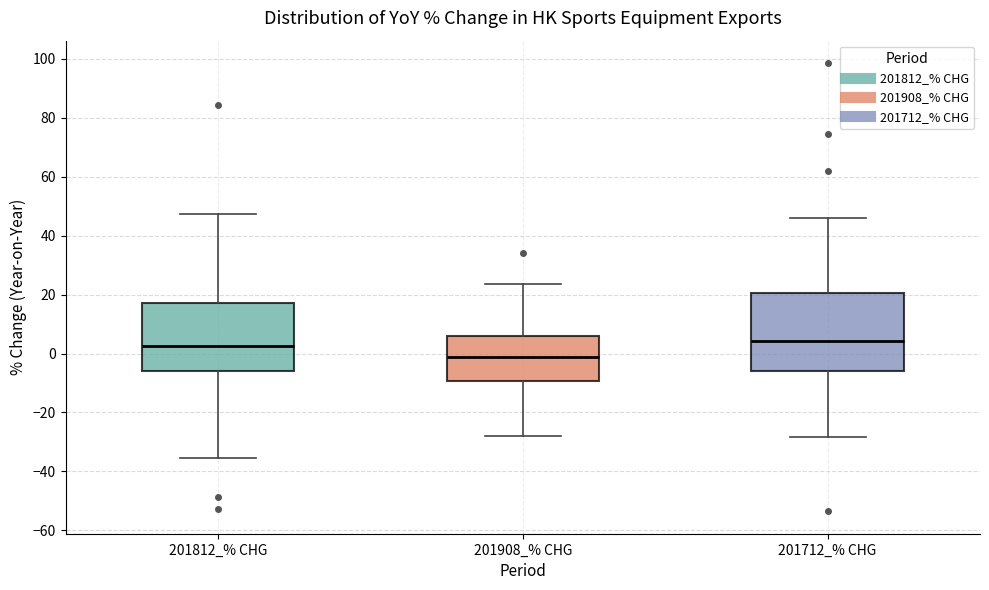

Reading left to right, read every box against the y-axis: the position of its median line, the range the box covers, and the ends of its whiskers. The values are not printed on the chart, so give them approximately, as read against the axis.

201812_% CHG: median 2, box -6 to 18, whiskers -36 to 48
201908_% CHG: median -2, box -10 to 6, whiskers -28 to 24
201712_% CHG: median 4, box -6 to 20, whiskers -28 to 46